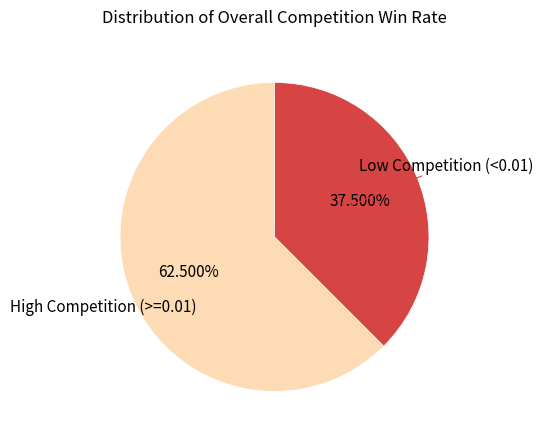

Is there any slice that represents more than half of the pie?

Yes